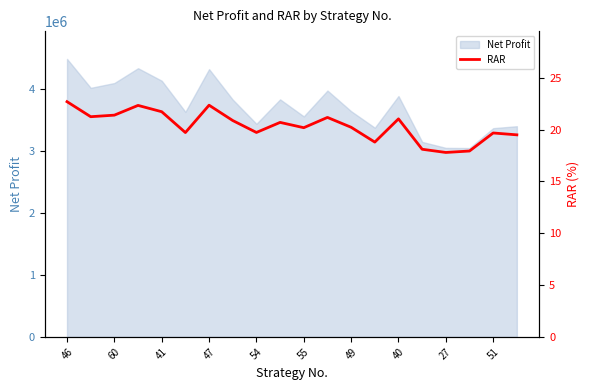

How many lines are shown in the chart?

1